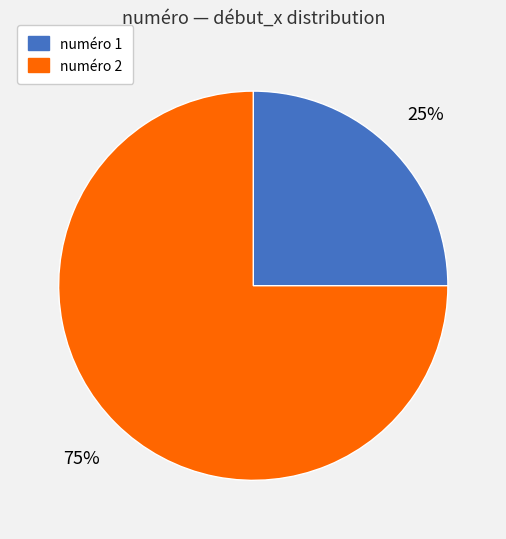

Is there a majority slice in this chart?

Yes